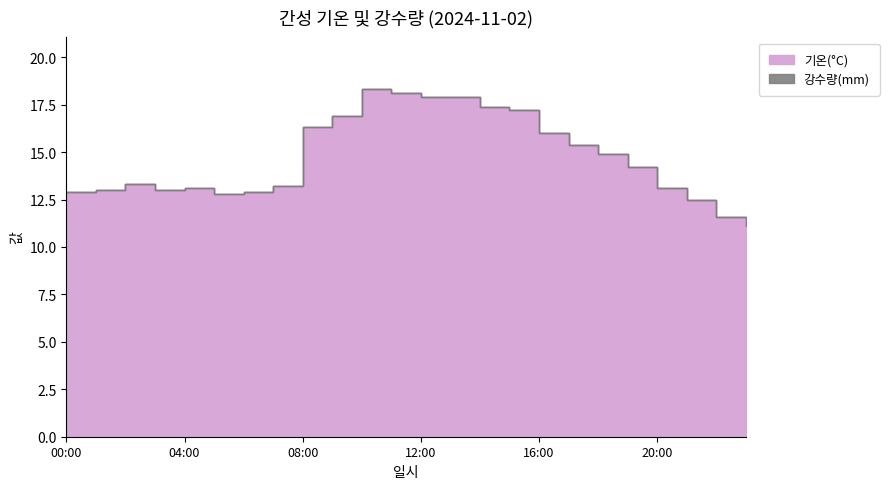

What is the sum of the values at 06:00 and 17:00?

28.3